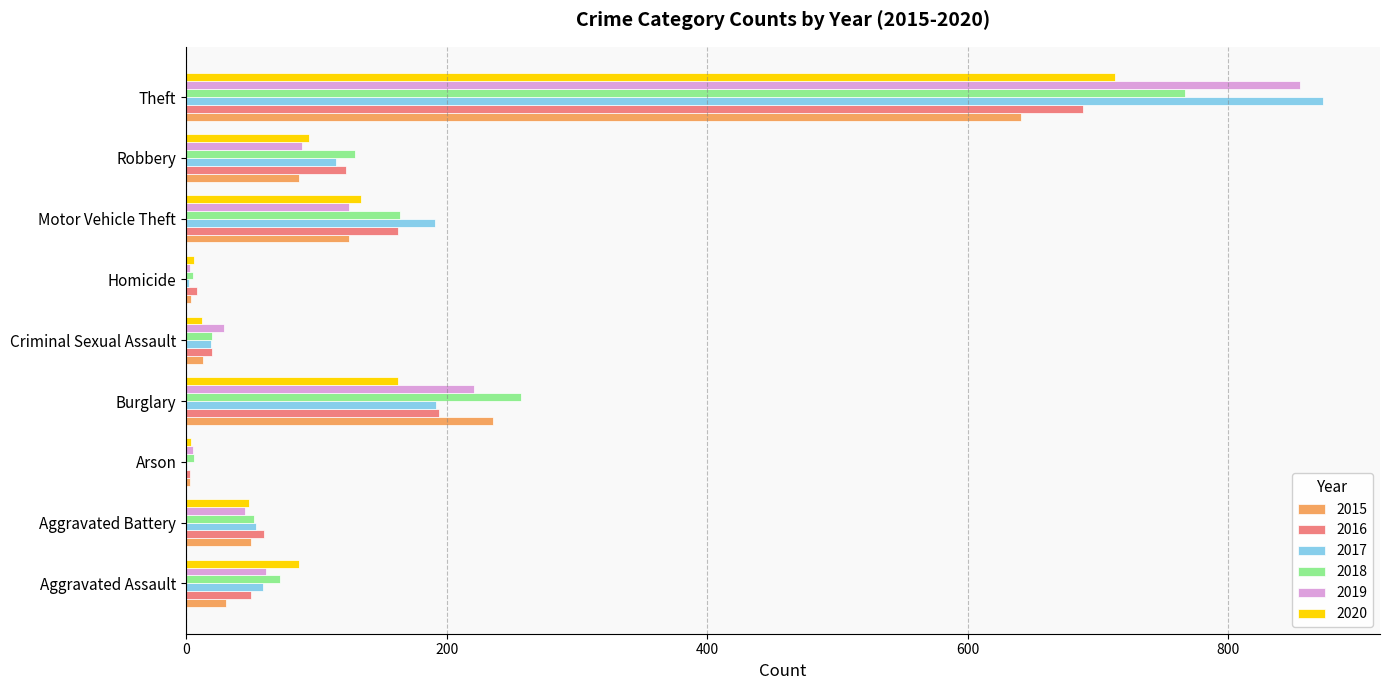

Between Aggravated Battery and Burglary, which series saw the biggest shift?

2018